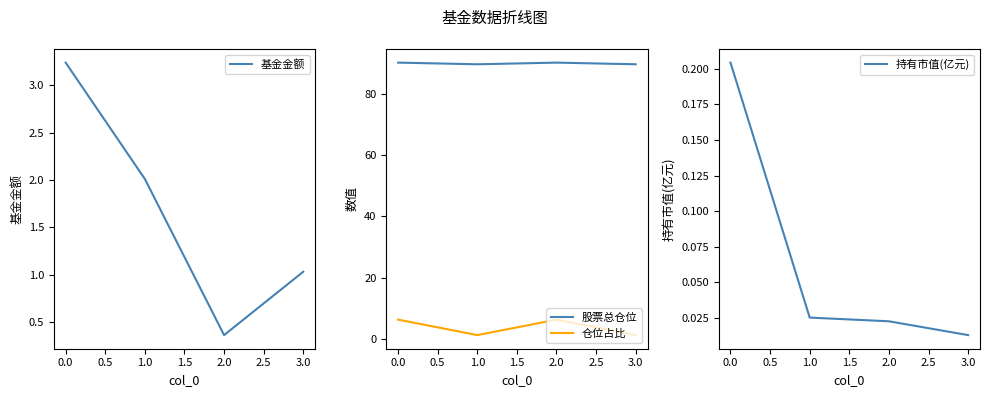

Count the number of data series in this chart.

4